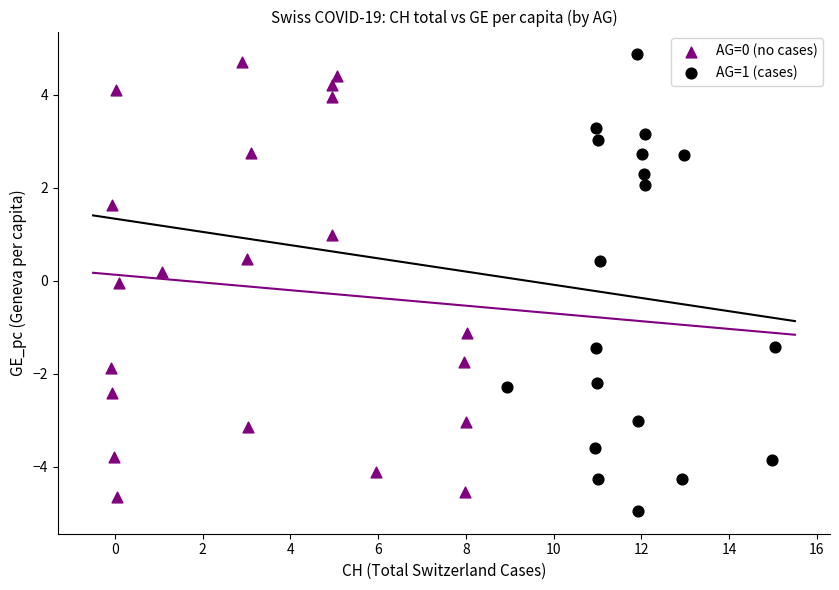

Which series has the widest spread of Y values?

AG=1 (cases)